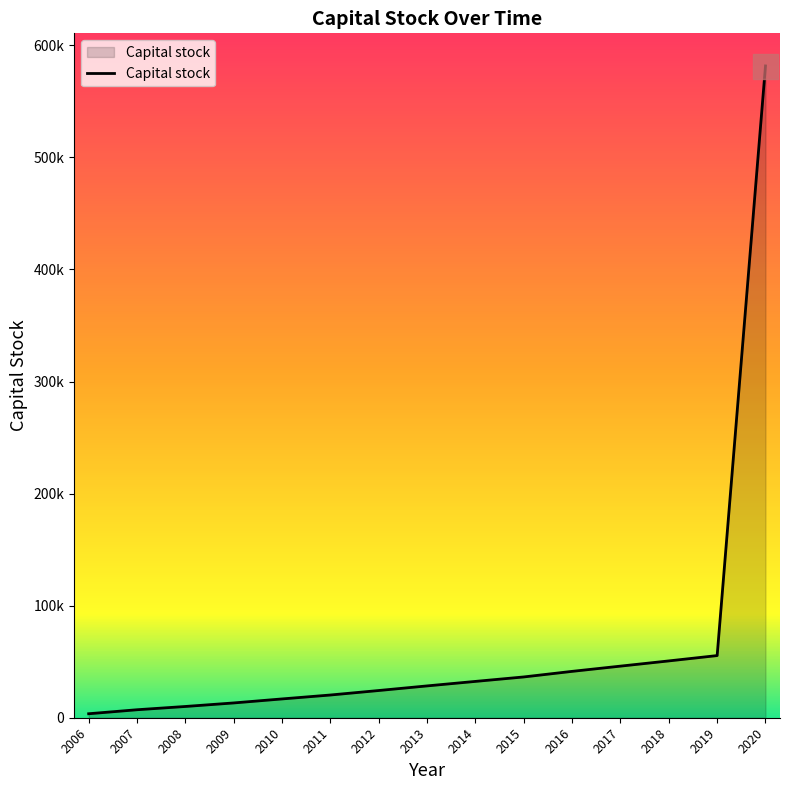

List the labels in order of value, smallest first.

2006, 2007, 2008, 2009, 2010, 2011, 2012, 2013, 2014, 2015, 2016, 2017, 2018, 2019, 2020